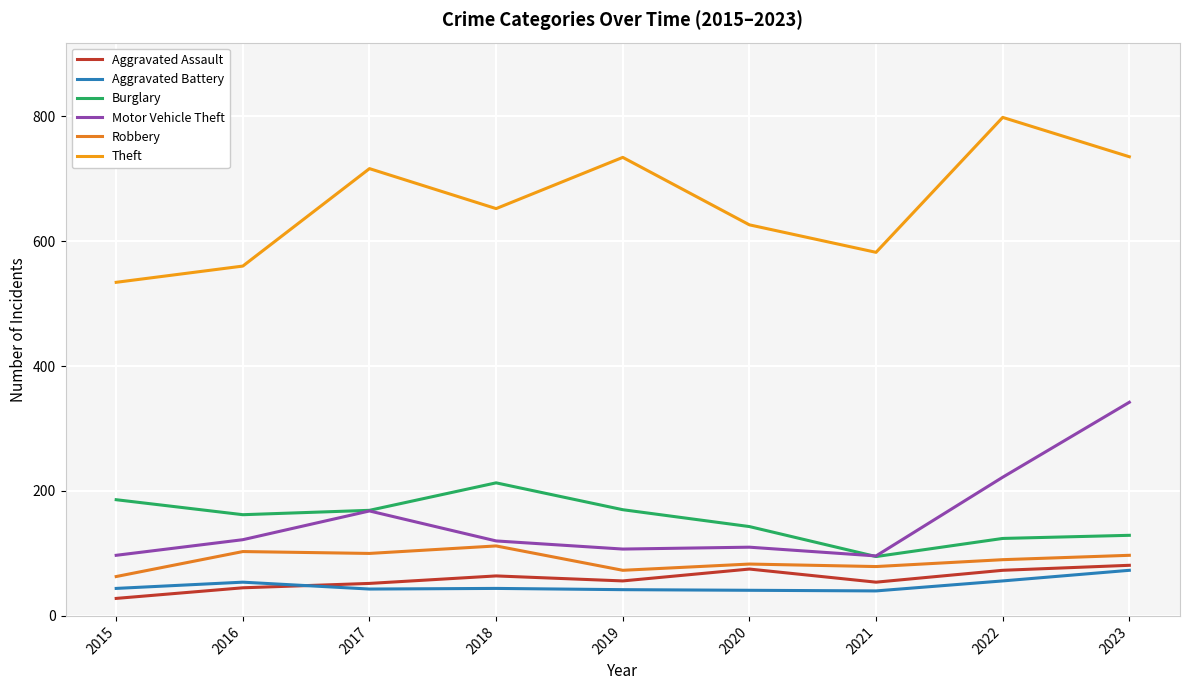

At which label is Robbery closest to 87?

2022